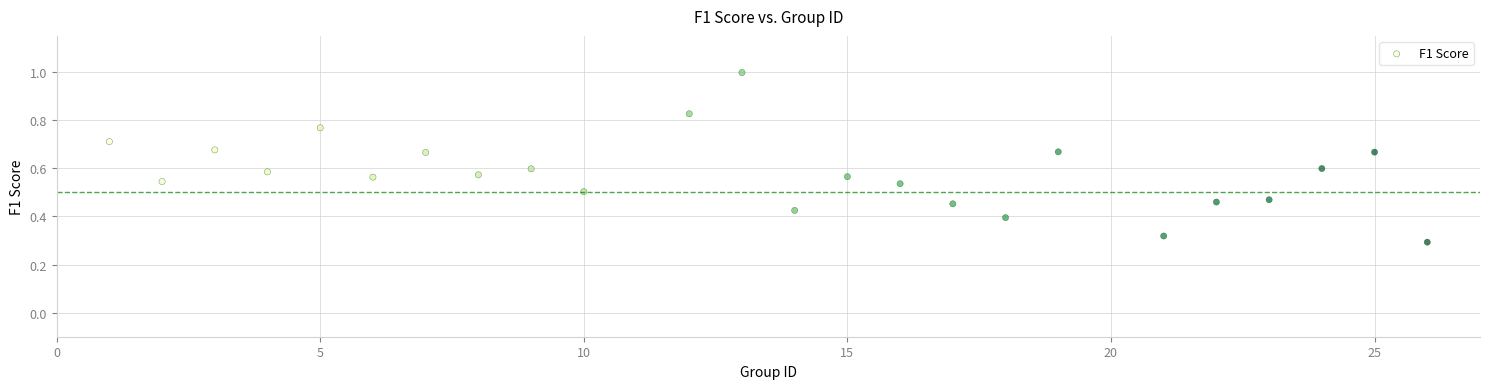

What is the range of X values (max minus min)?

25.0